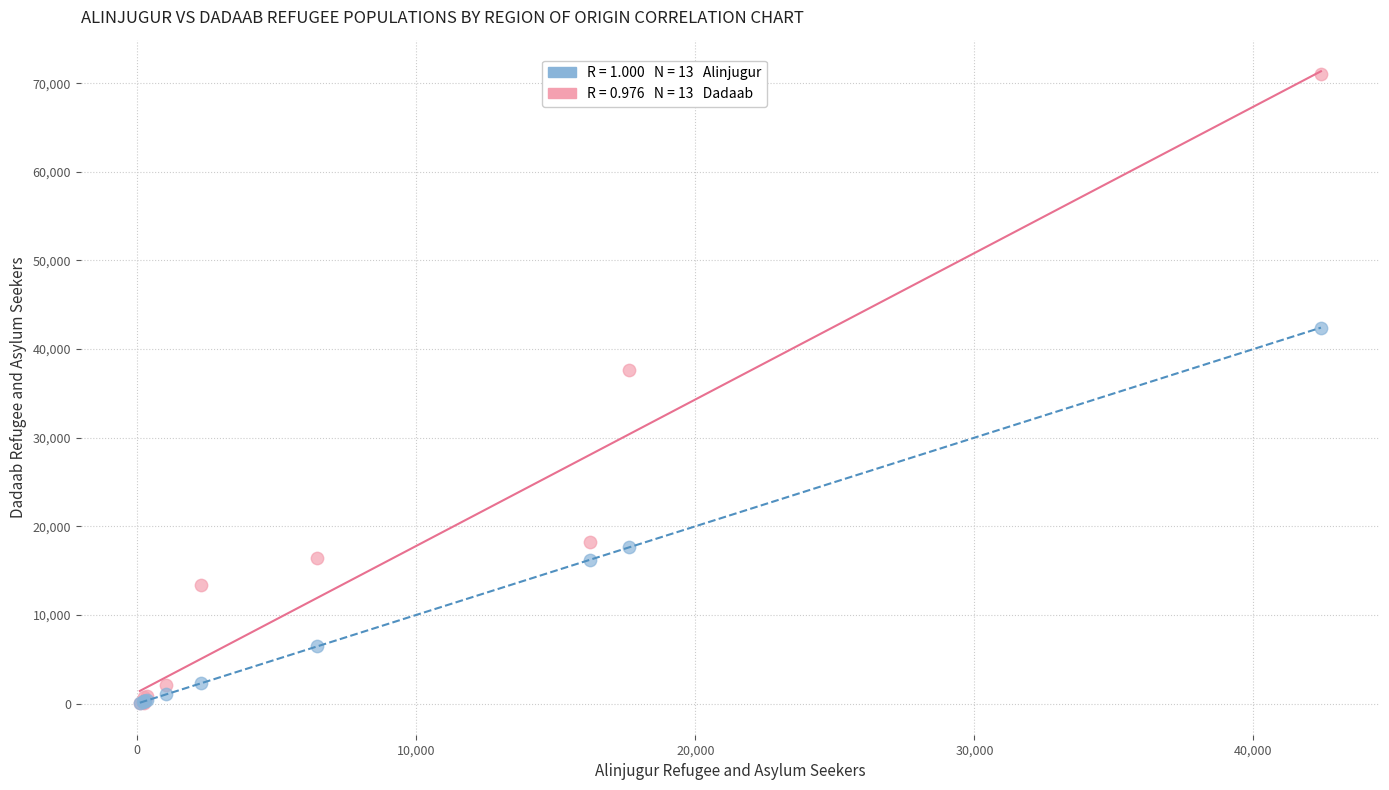

Across all series, what Y value is closest to 35527?

37673